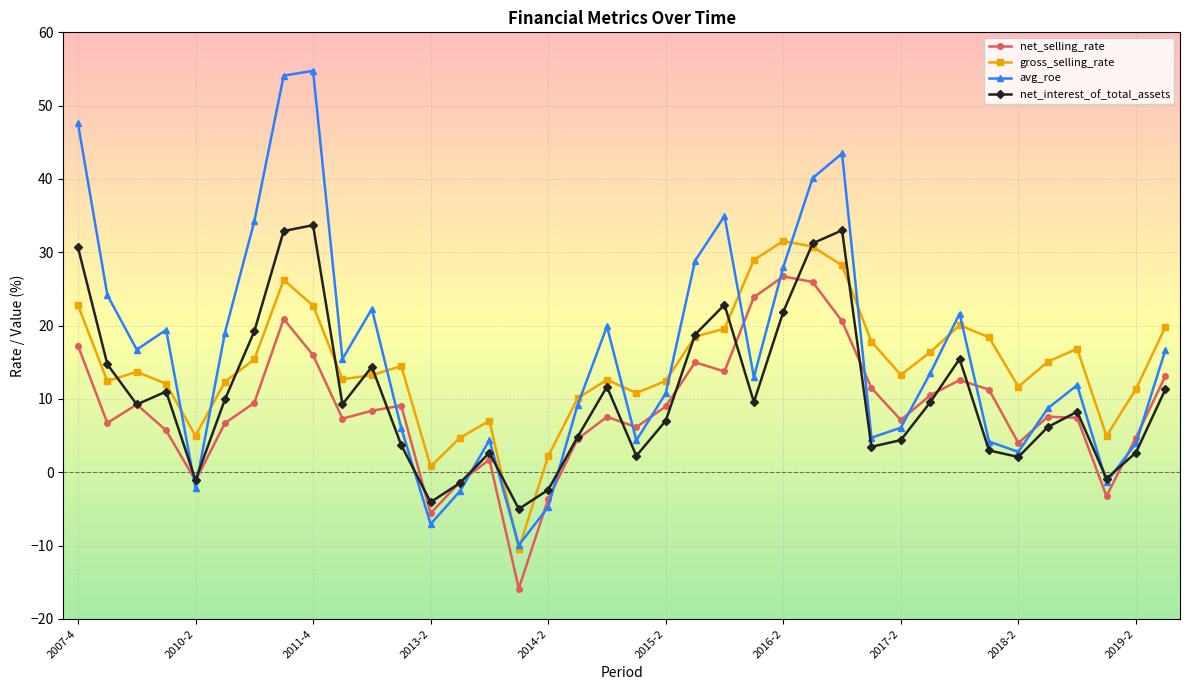

Which series has the widest spread of values?

avg_roe